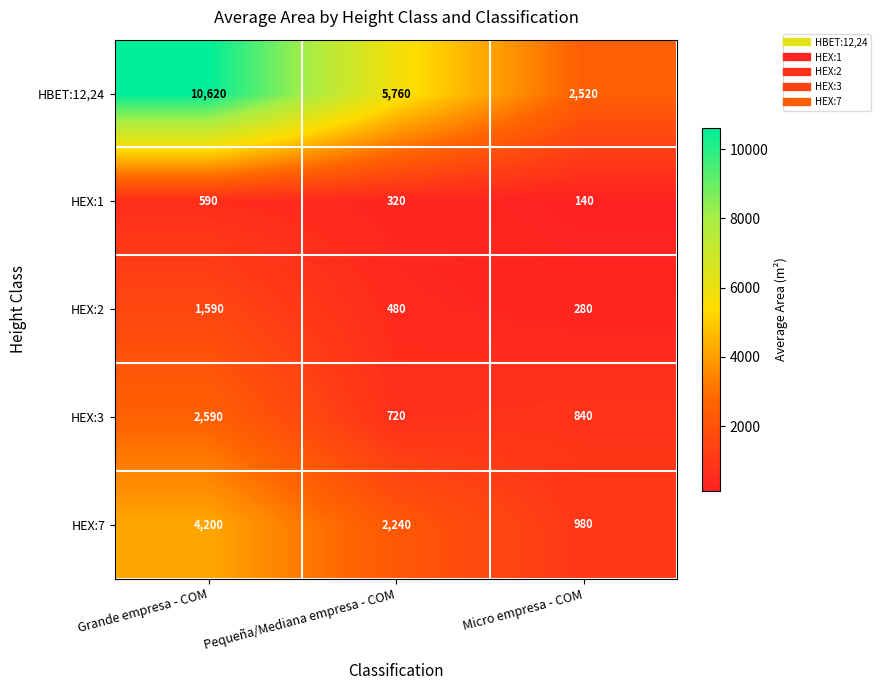

The HEX:3 series shows 1279 at Pequeña/Mediana empresa - COM. True or false?

False